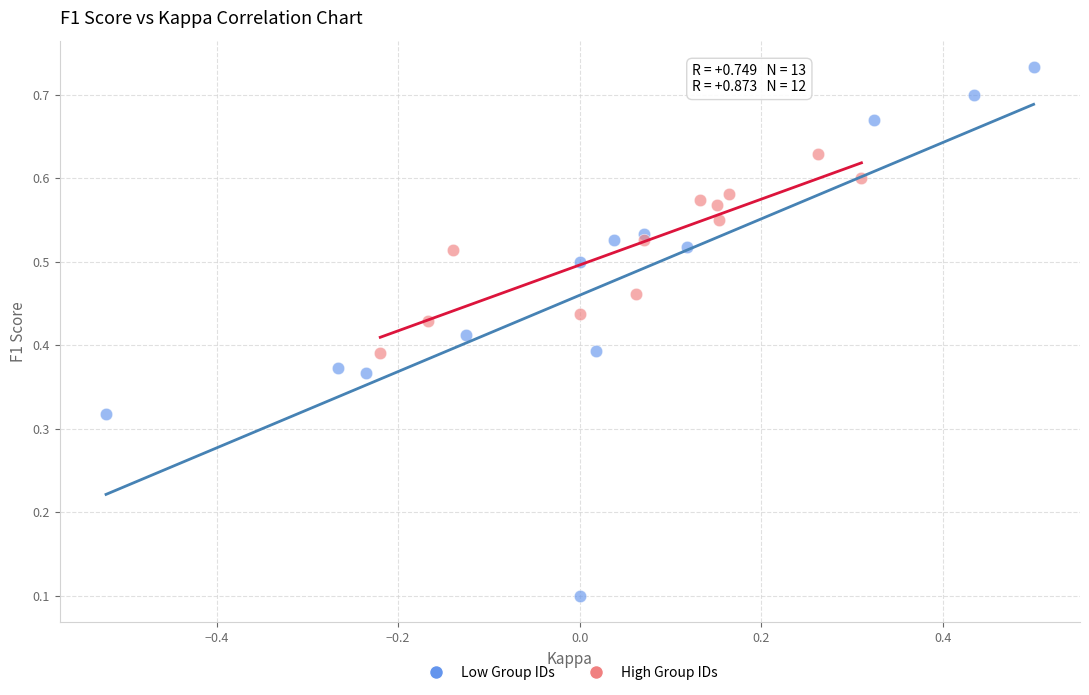

Which series contains the lowest Y value?

Low Group IDs